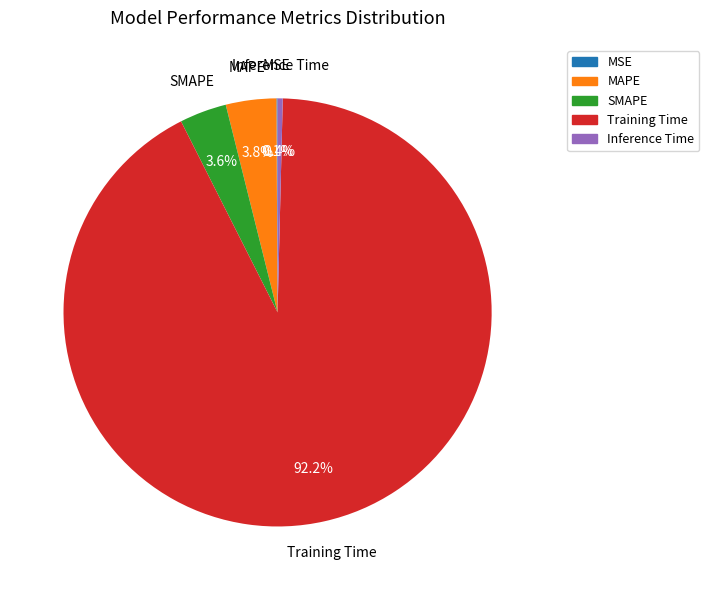

Which slice is the largest?

Training Time